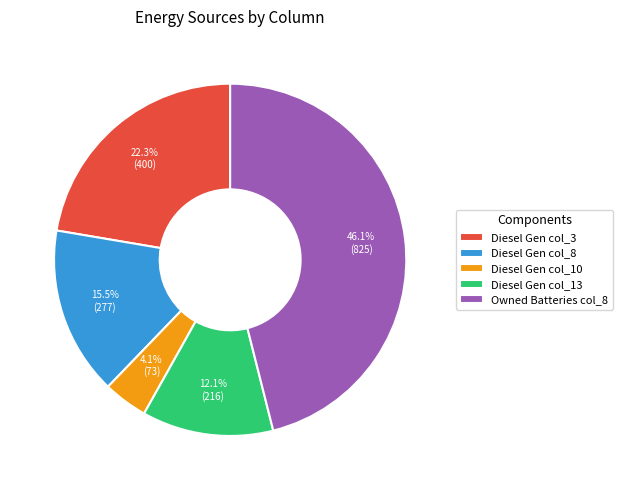

What is the largest slice in the pie chart?

Owned Batteries col_8